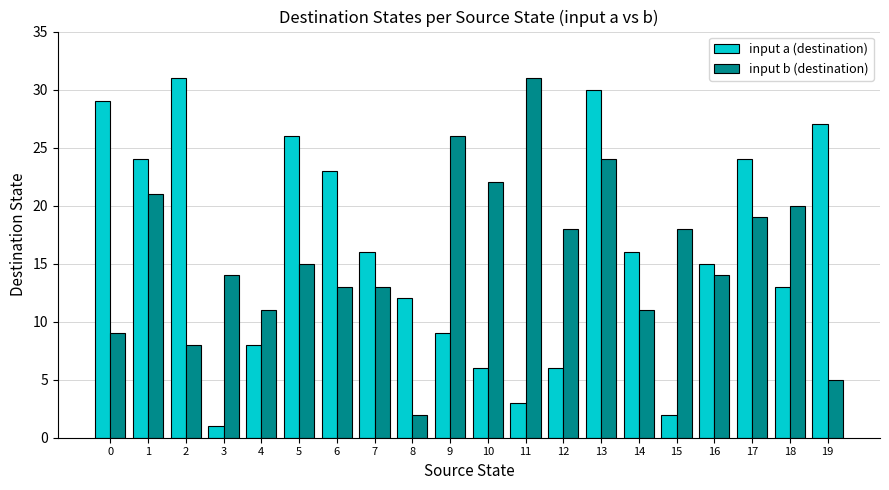

How many categories are shown in the chart?

20